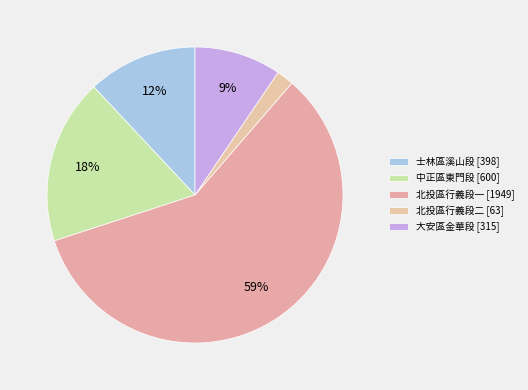

Count the number of slices in the pie.

5